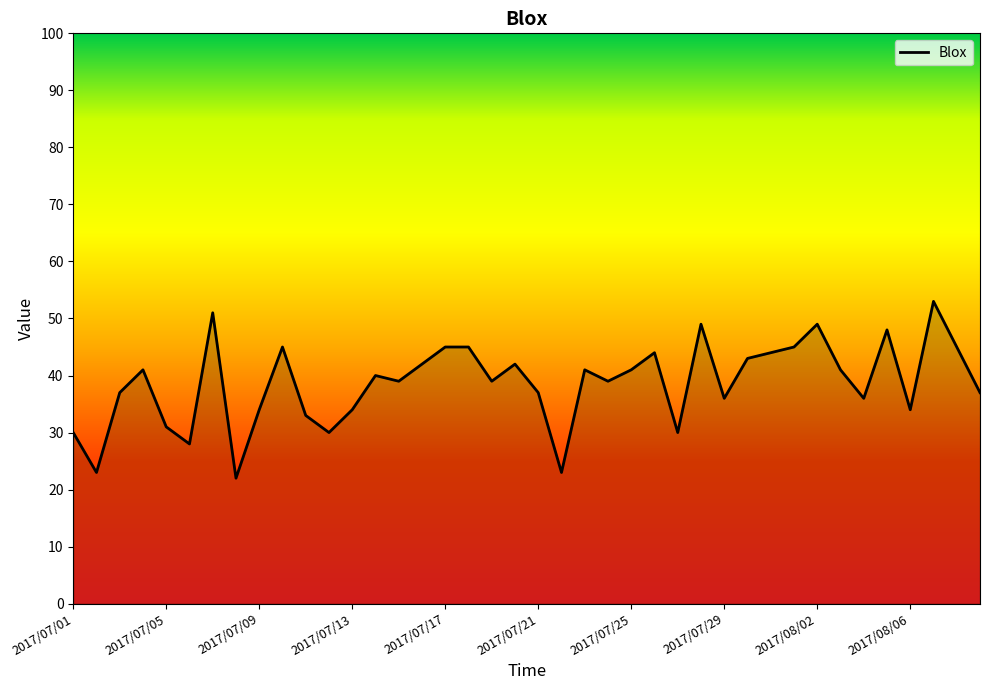

What is the minimum value shown in the chart?

22